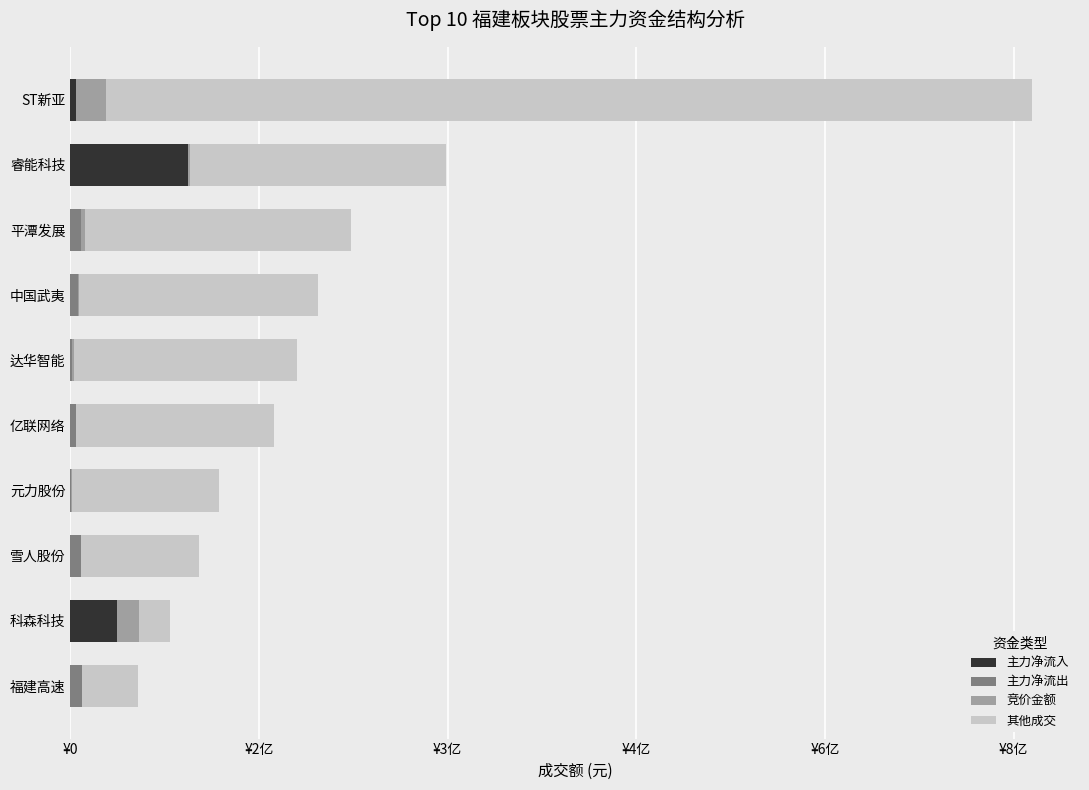

What are all the series names shown in the legend?

主力净流入, 主力净流出, 竞价金额, 其他成交